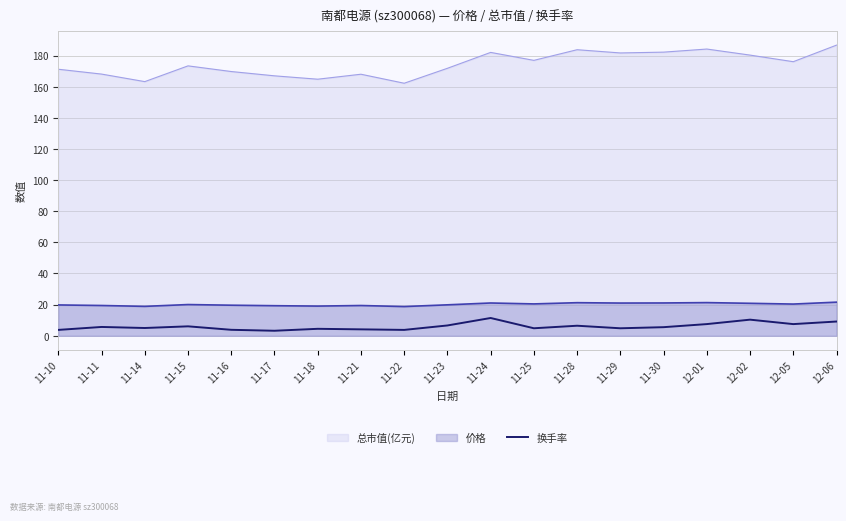

What is the greatest value displayed?

186.7